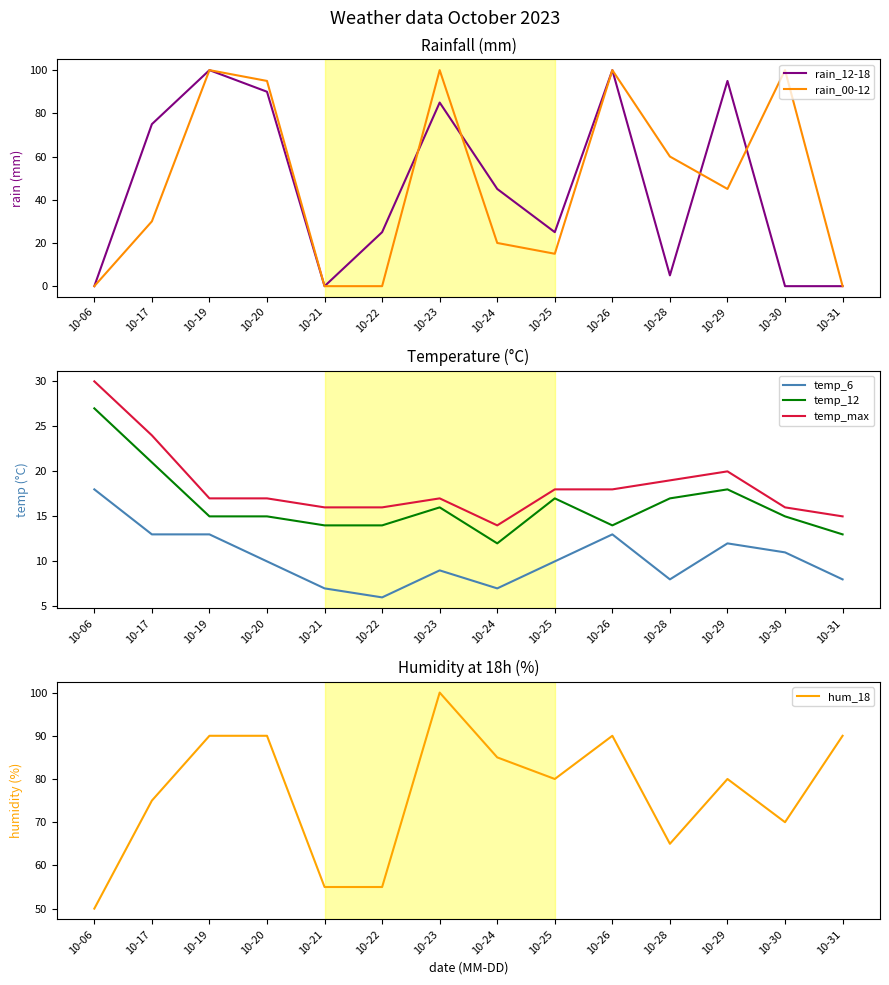

At which label is rain_00-12 closest to 50?

10-29